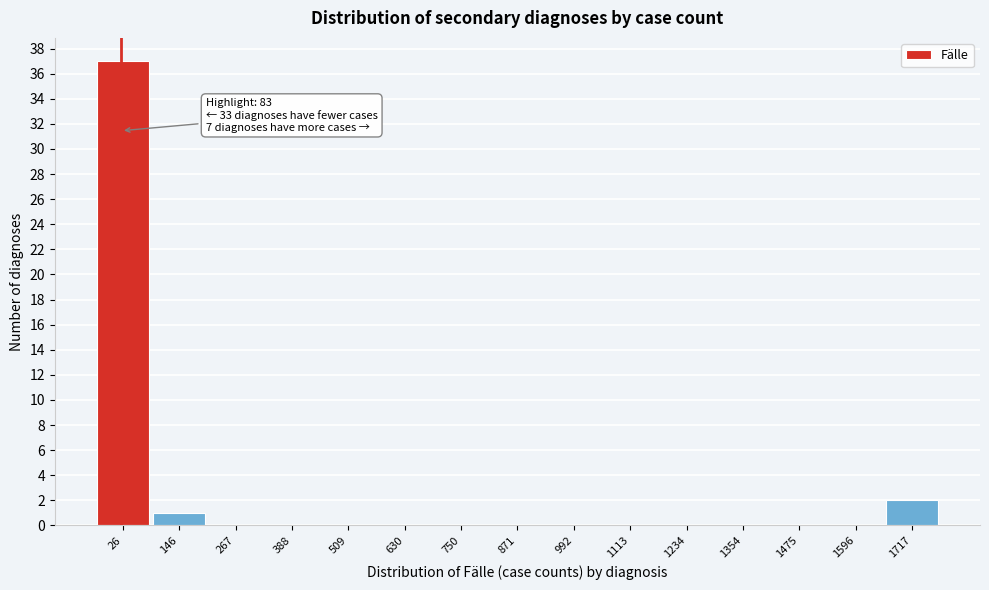

Reading left to right, what are all the values shown in this chart?

26=37	146=1	267=0	388=0	509=0	630=0	750=0	871=0	992=0	1113=0	1234=0	1354=0	1475=0	1596=0	1717=2